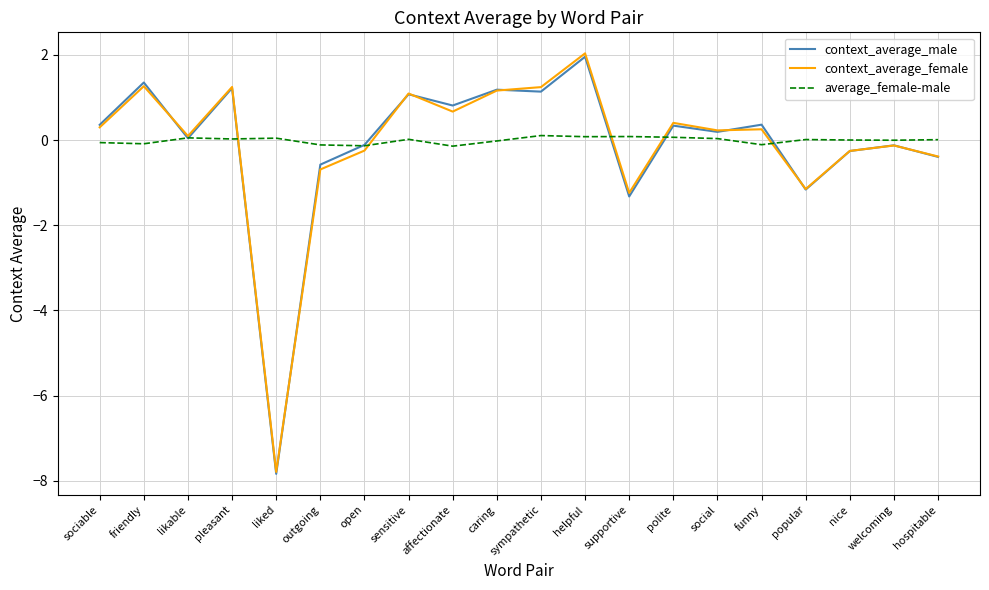

At which category is the sum across all series the highest?

helpful